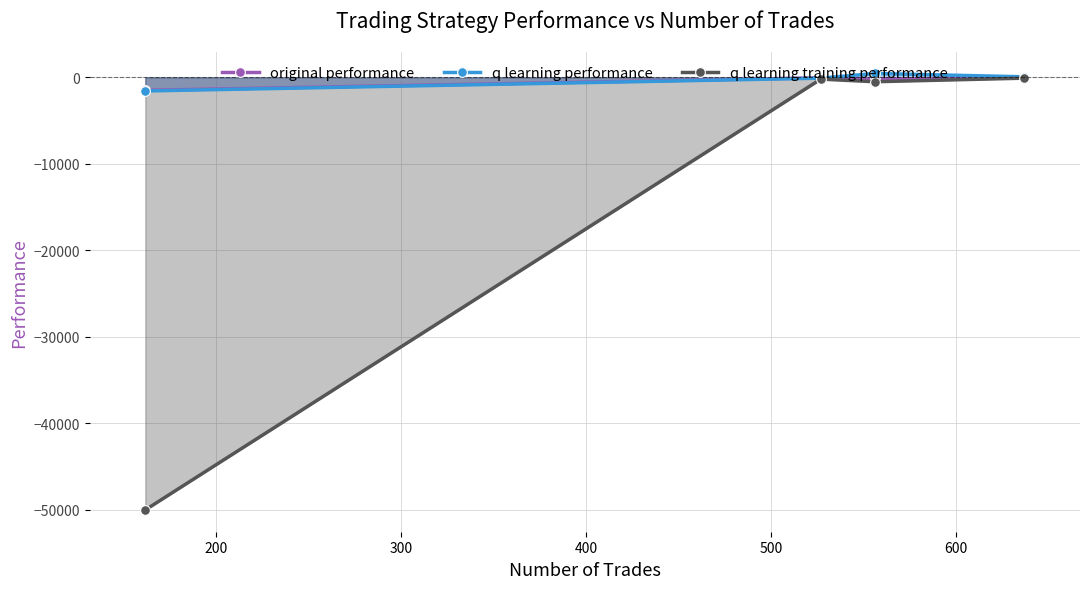

How many categories are shown in the chart?

4